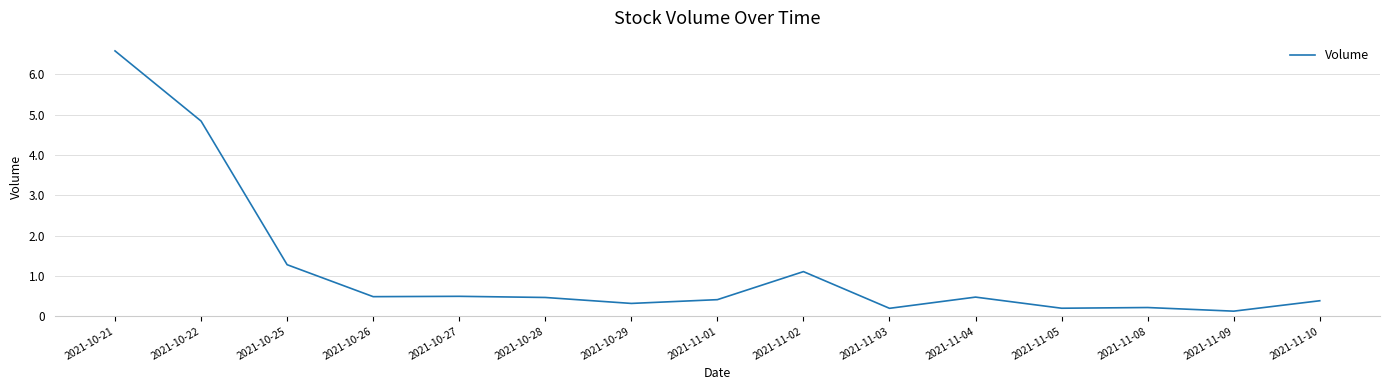

What is the difference between the maximum and minimum values?

6458519